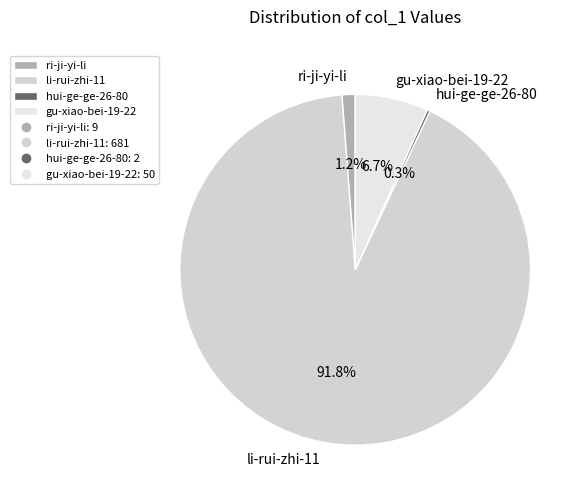

Is there a majority slice in this chart?

Yes